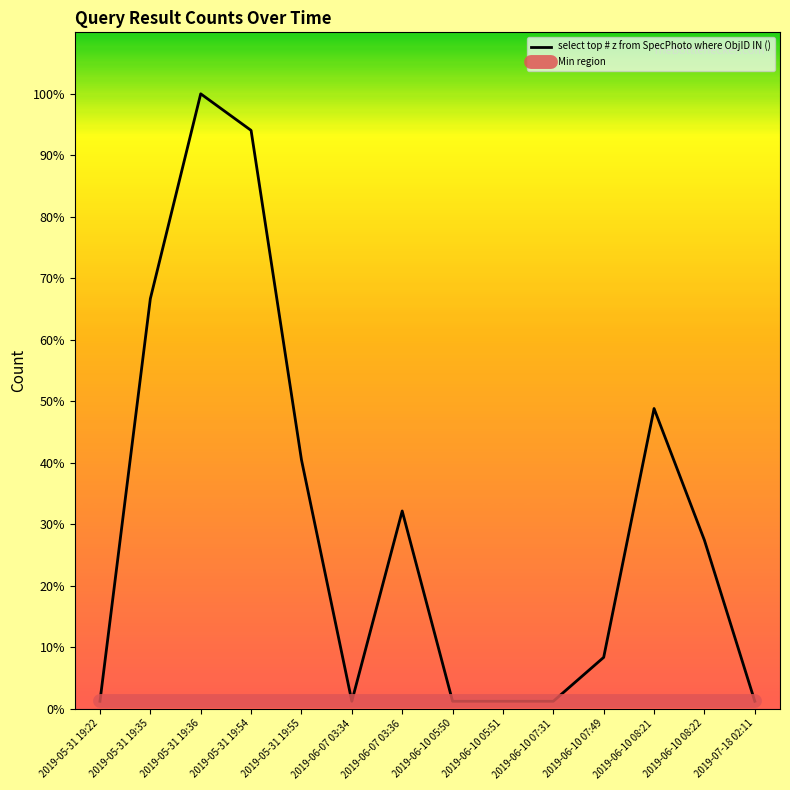

What is the label of the 1st point from the left?

2019-05-31 19:22